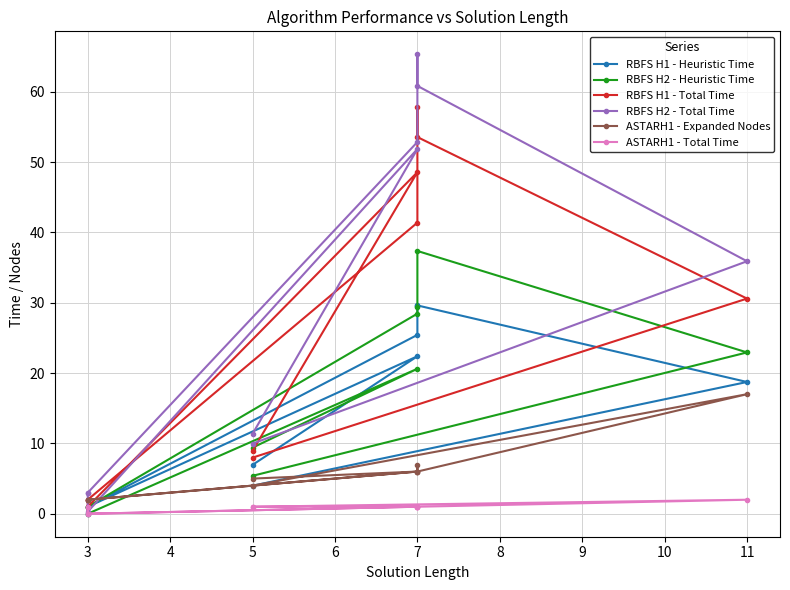

Does the chart have visible grid lines?

Yes